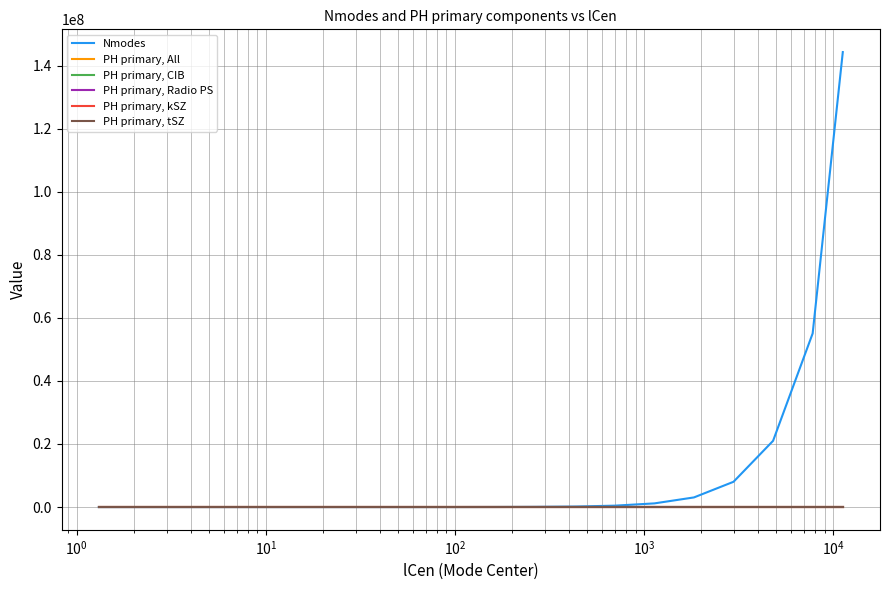

Which series has the largest total across all categories?

Nmodes